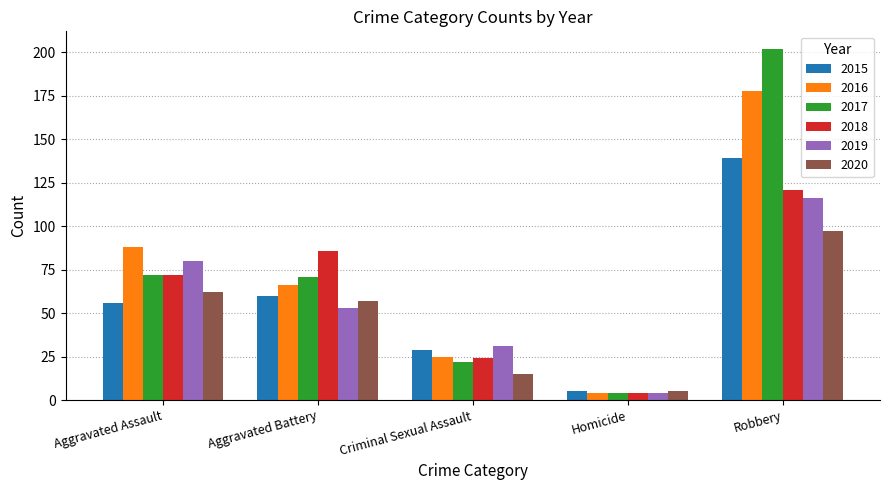

Which label corresponds to the smallest value in the chart?

Homicide